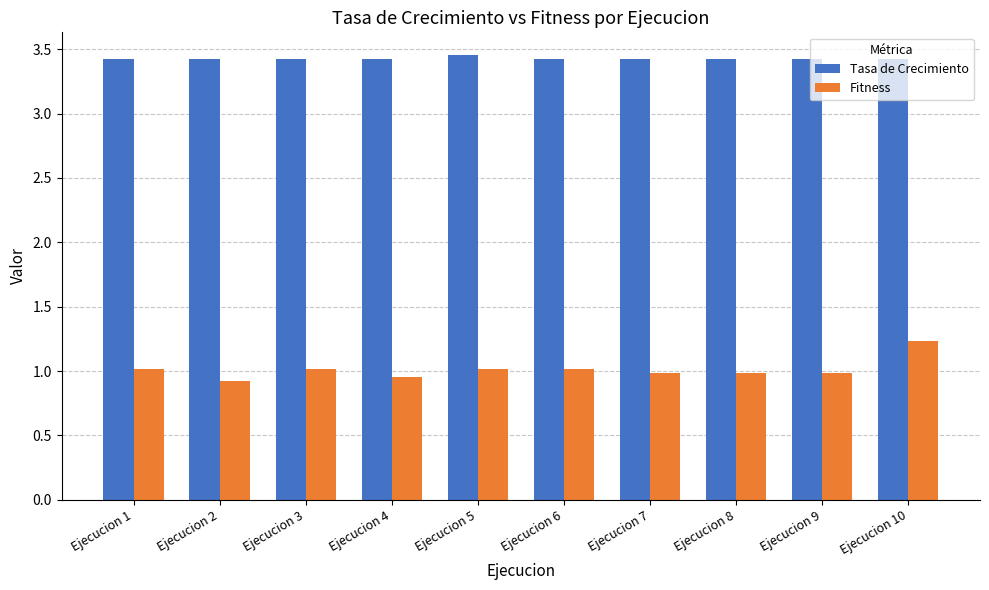

Count the Tasa de Crecimiento values in the range 3 to 4.

10